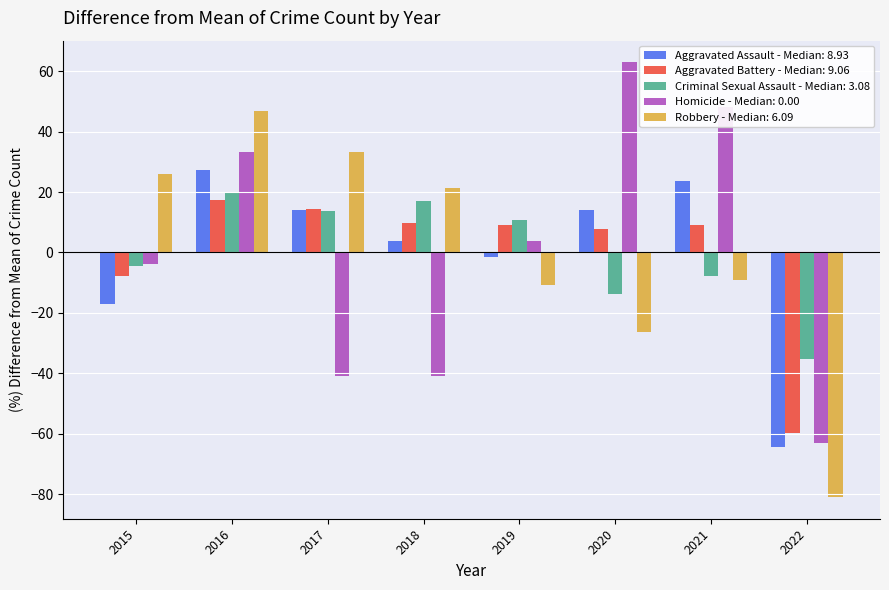

Between 2019 and 2021, which series saw the biggest shift?

Homicide - Median: 0.00